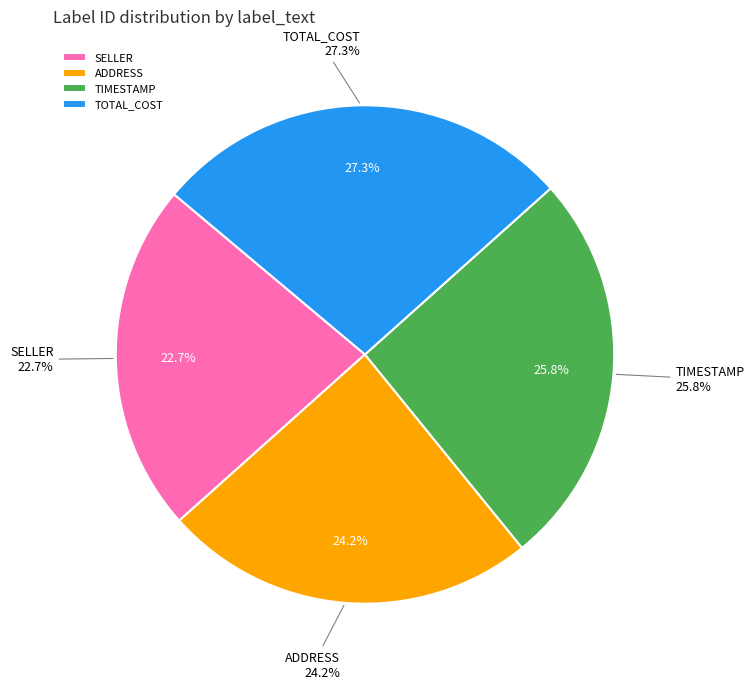

What percentage is the ADDRESS slice, to the nearest percent?

24%